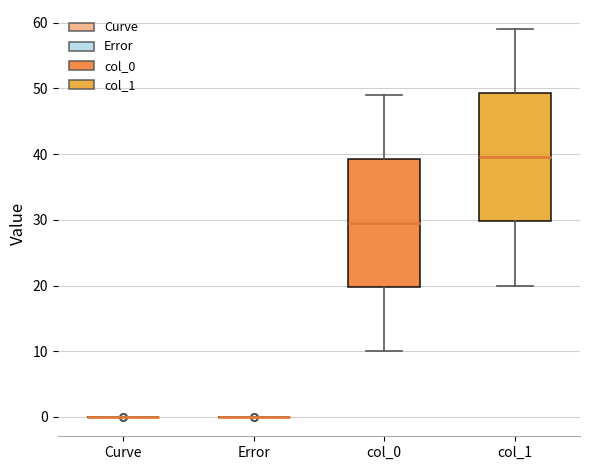

Reading left to right, read every box against the y-axis: the position of its median line, the range the box covers, and the ends of its whiskers. The values are not printed on the chart, so give them approximately, as read against the axis.

Curve: box collapsed to a line at 0, whiskers 0 to 0
Error: box collapsed to a line at 0, whiskers 0 to 0
col_0: median 30, box 20 to 39, whiskers 10 to 49
col_1: median 40, box 30 to 49, whiskers 20 to 59